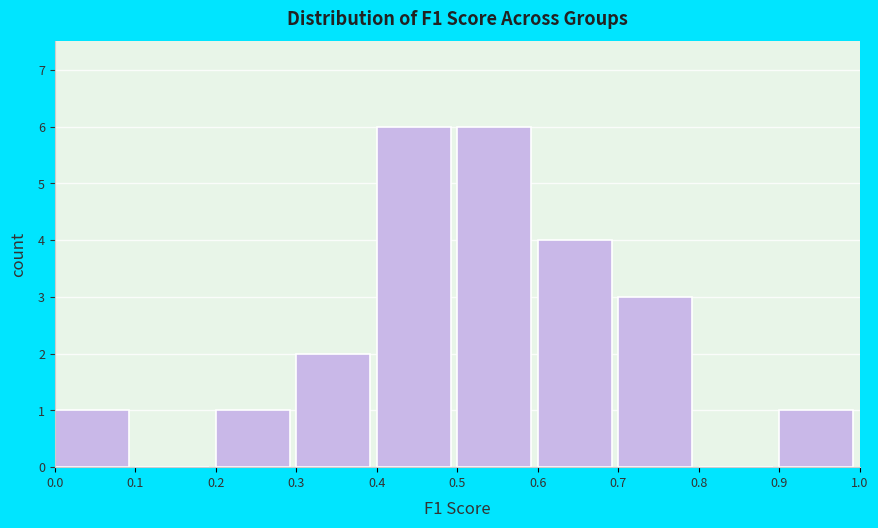

How tall is the bar that spans 0.6 to 0.7 on the x-axis? The values are not printed on the chart, so give them approximately, as read against the axis.

4